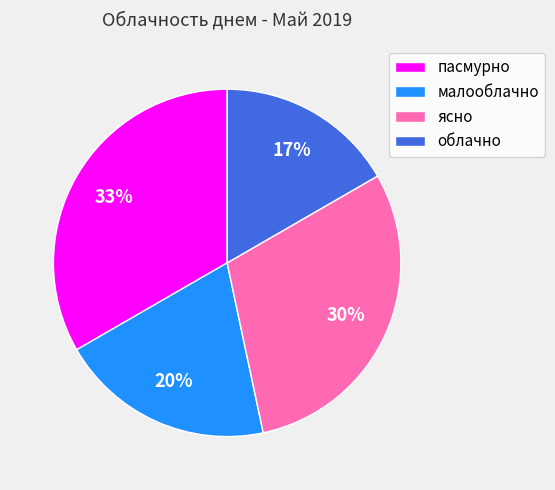

What percentage is the малооблачно slice, to the nearest percent?

20%